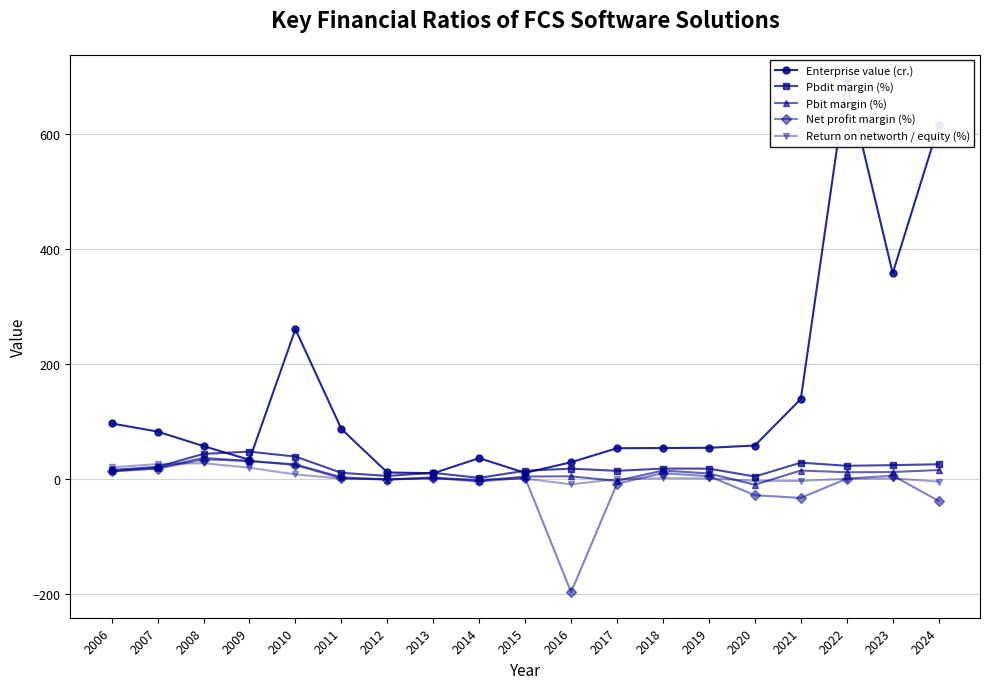

How many data points in Pbdit margin (%) are less than 17?

8